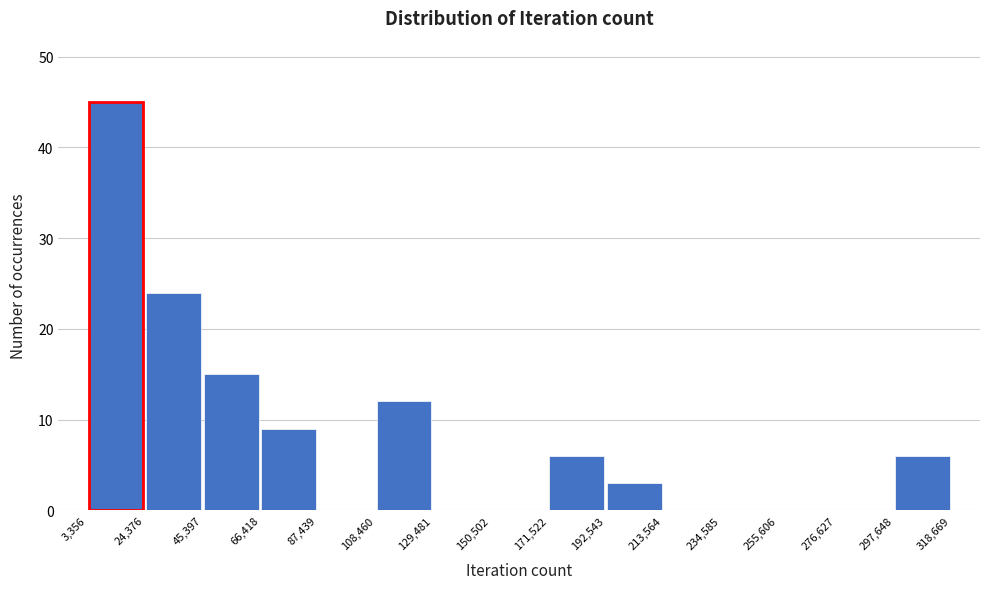

How tall is the bar that spans 24,376 to 45,397 on the x-axis? The values are not printed on the chart, so give them approximately, as read against the axis.

24